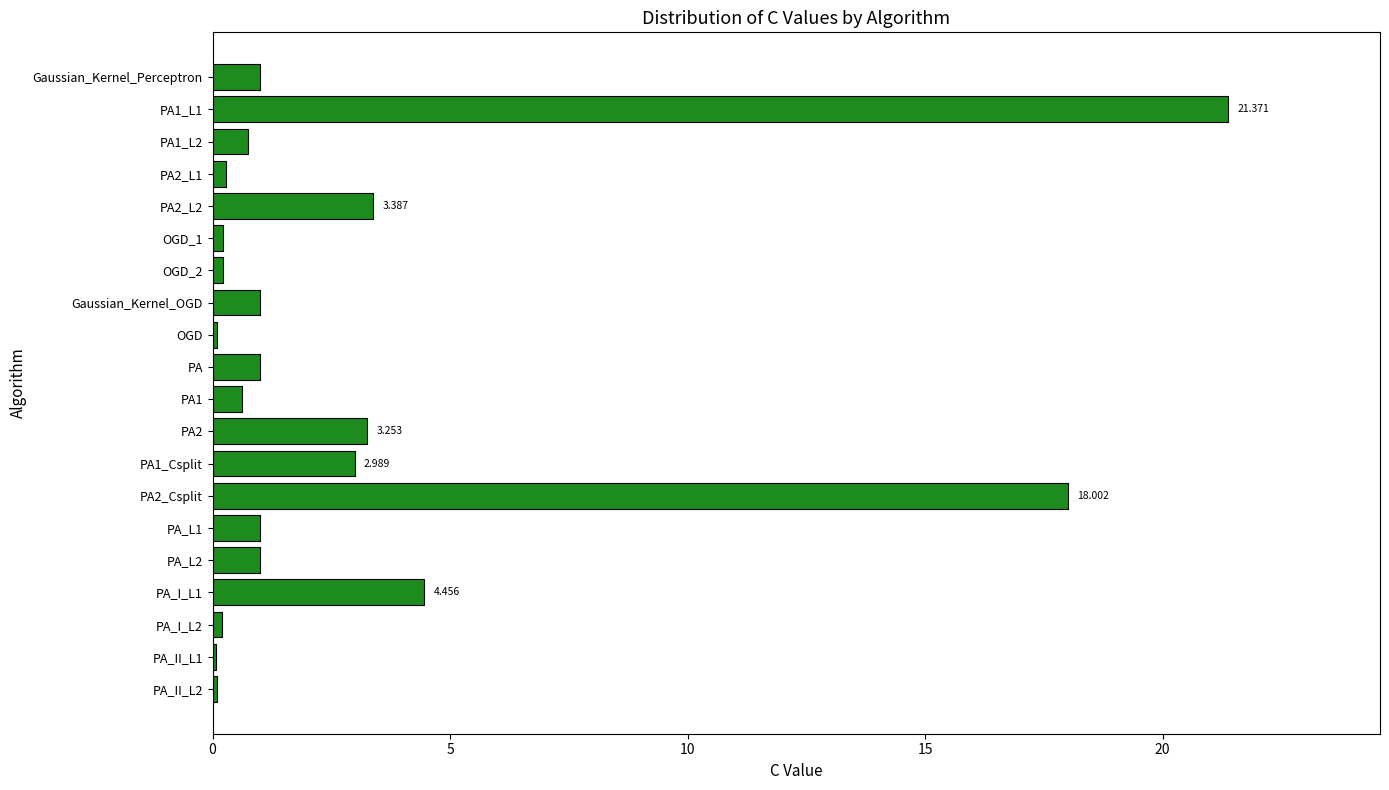

At which label is the value closest to 10?

PA_I_L1